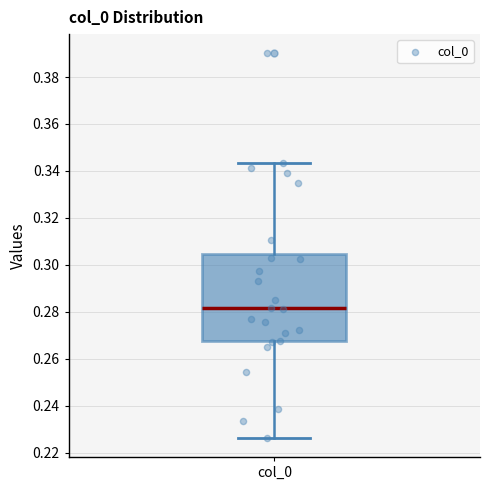

Read this box plot against the y-axis: the position of the median line, the range covered by the box, and the ends of both whiskers. The values are not printed on the chart, so give them approximately, as read against the axis.

median 0.282, box 0.268 to 0.304, whiskers 0.226 to 0.344